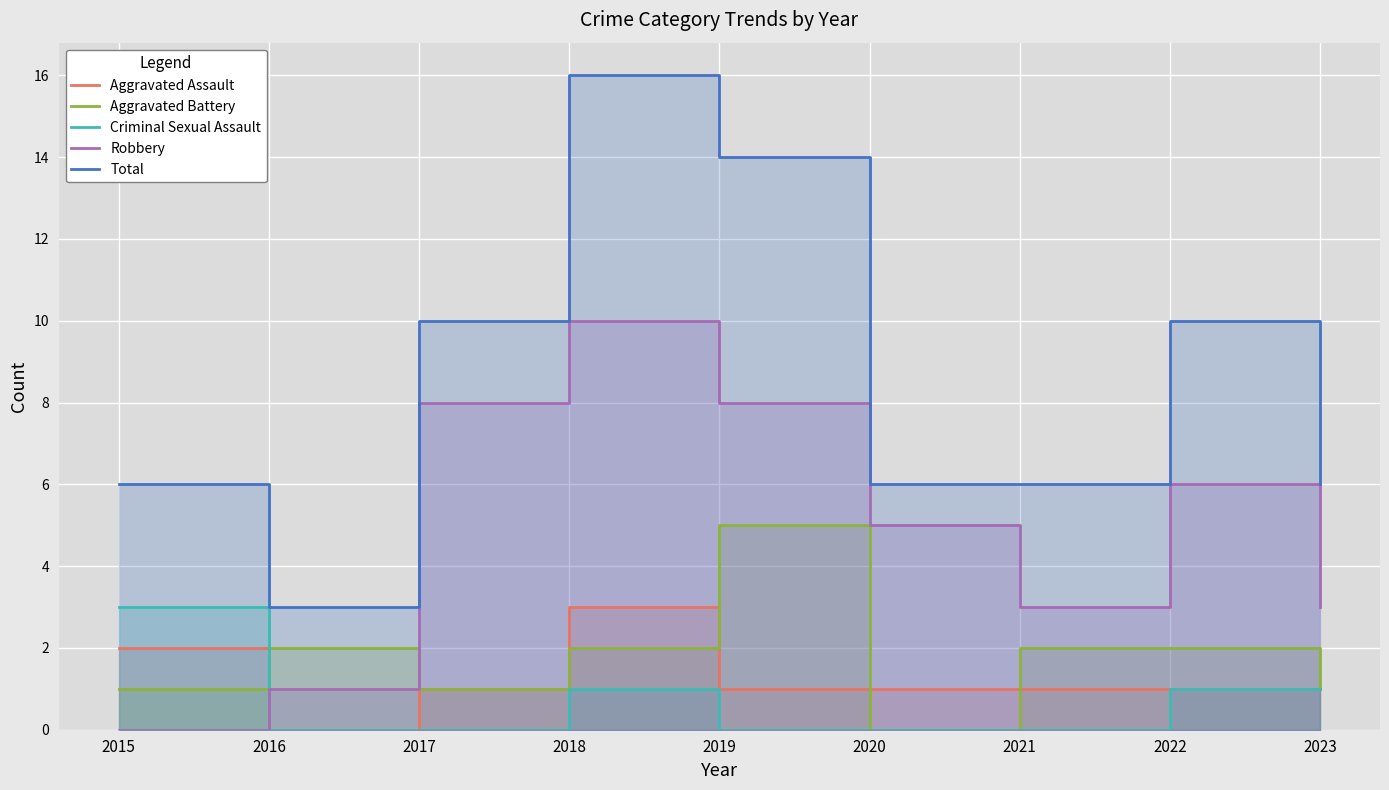

True or false: Robbery has a value of 2 at 2022.

False